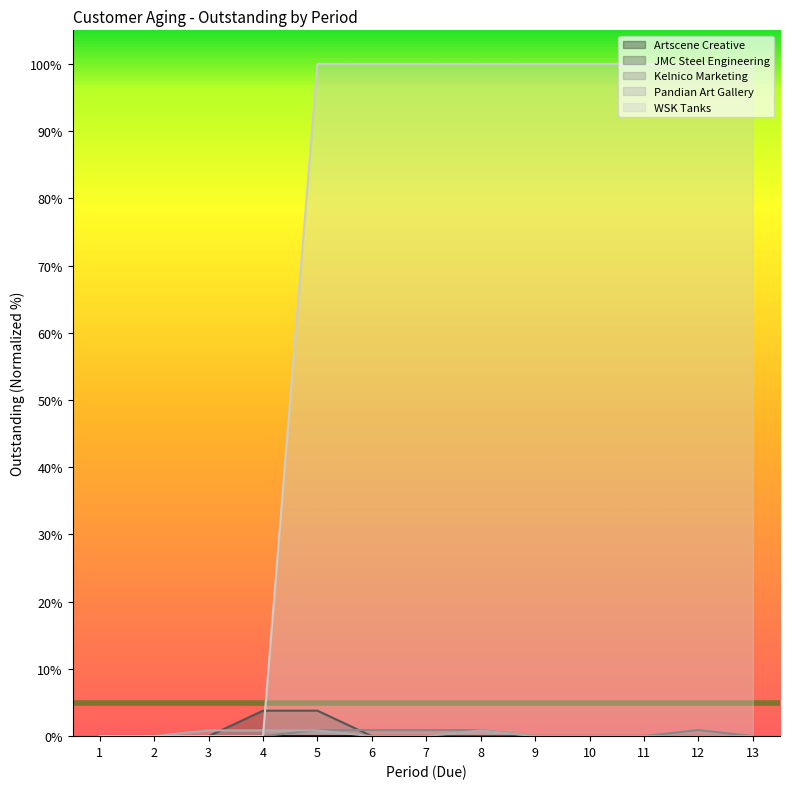

At which label does Kelnico Marketing reach its peak?

5